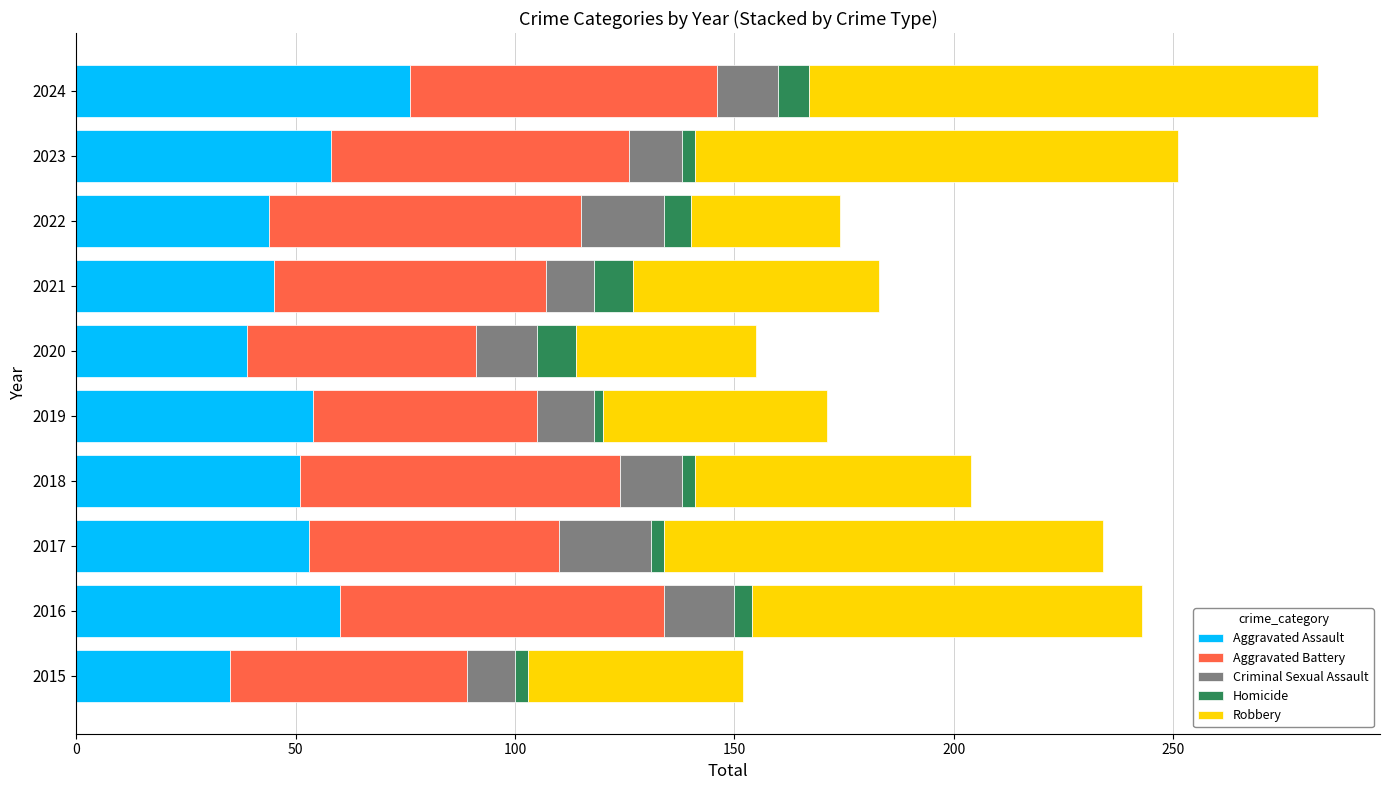

True or false: Aggravated Assault has a value of 58 at 2023.

True